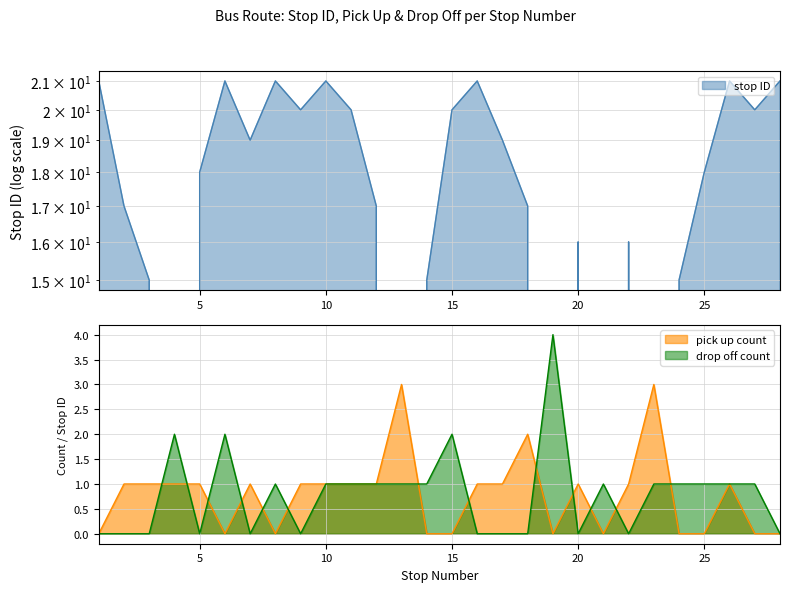

What is the maximum value for pick up count?

3